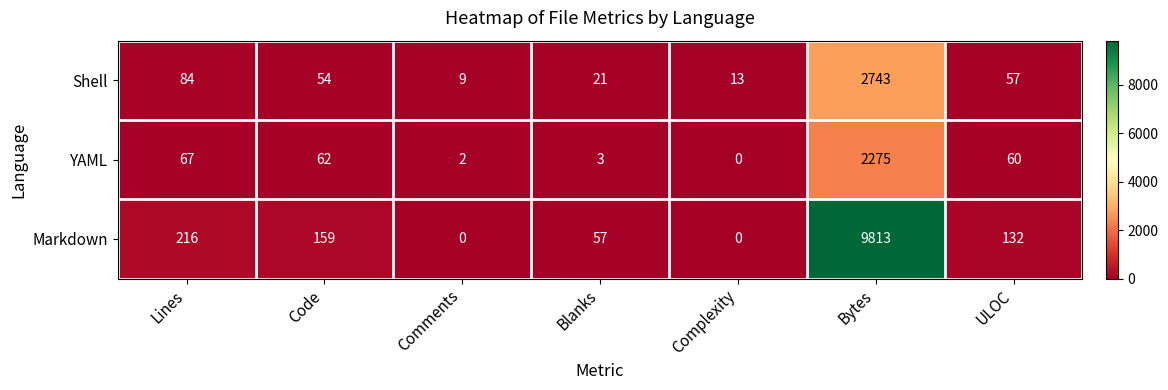

At which label does Shell reach its minimum?

Comments